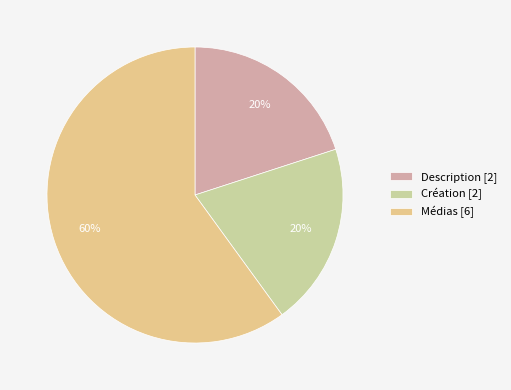

To the nearest percent, what is the combined percentage of Création and Description?

40%